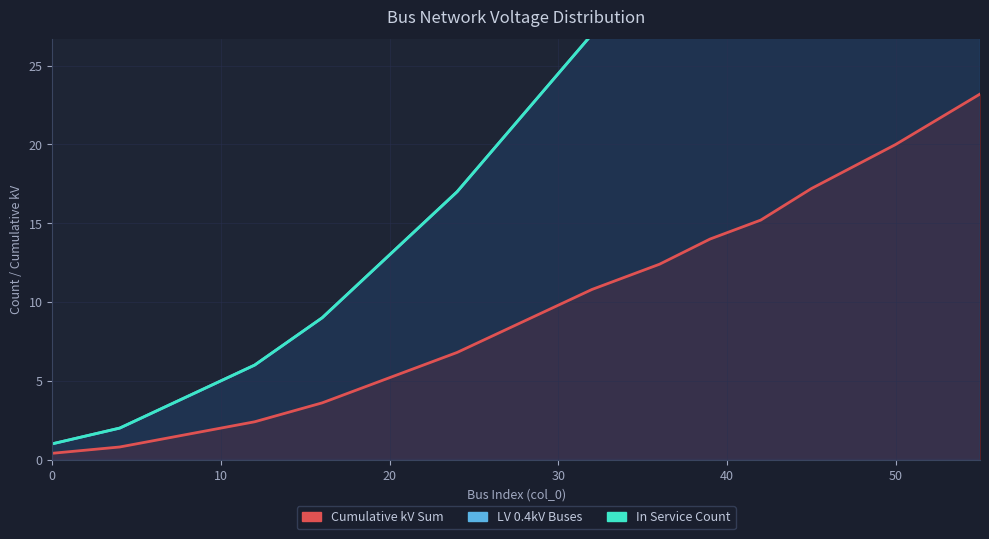

Reading left to right, list all the values displayed in this chart.

0.4	0.8	1.6	2.4	3.6	5.2	6.8	8.8	10.8	12.4	14.0	15.2	17.2	20.0	23.2